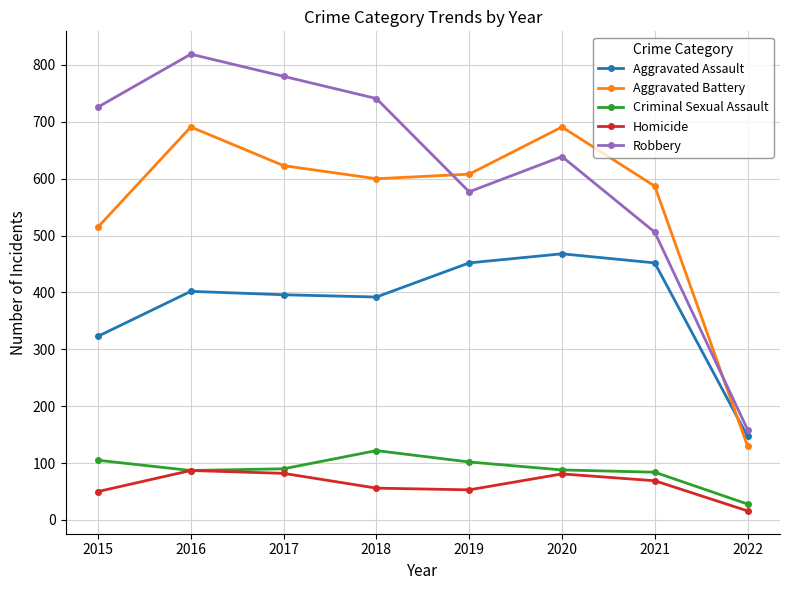

Which label corresponds to the smallest value in the chart?

2022